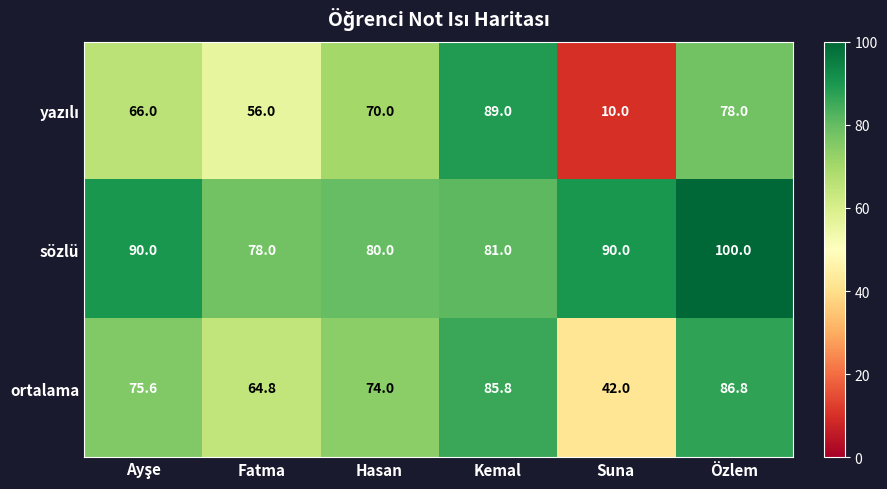

The ortalama series shows 74.0 at Hasan. True or false?

True